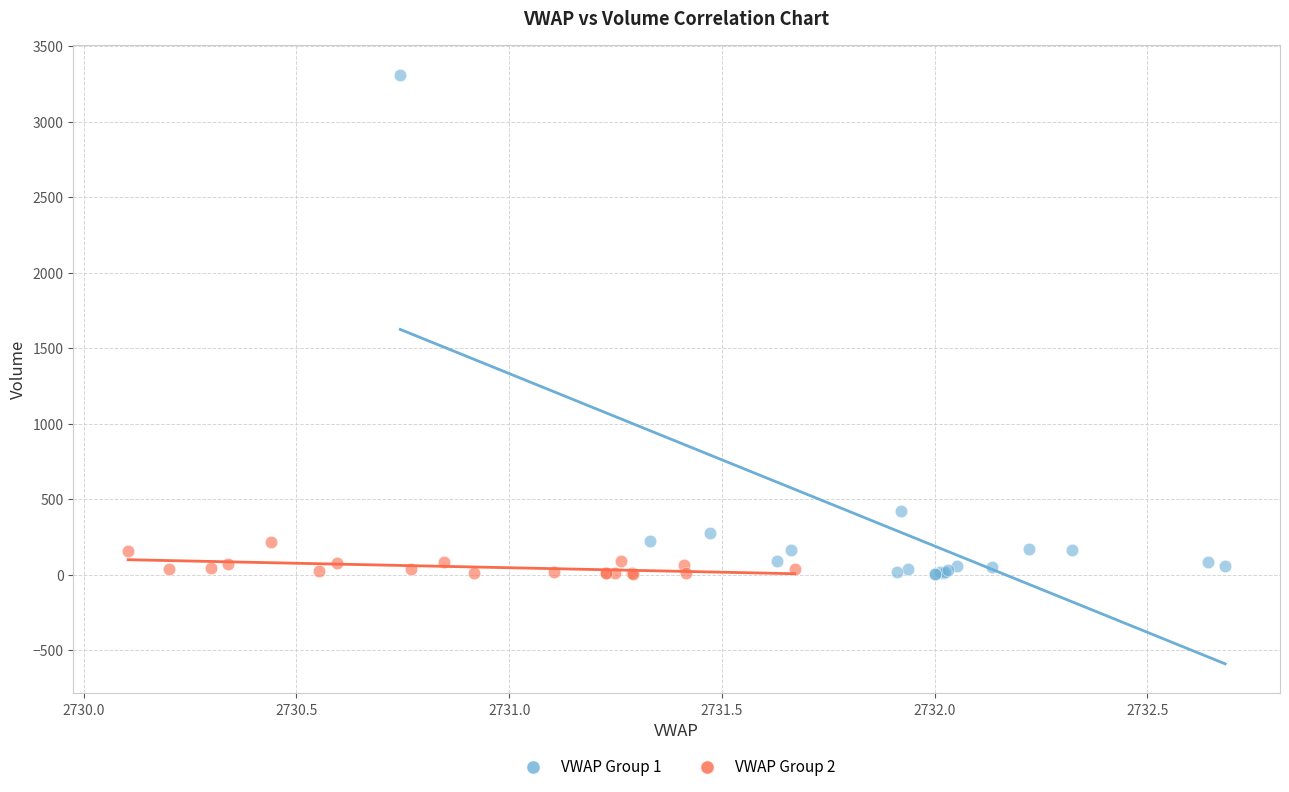

Which series has the largest Y range (max minus min)?

VWAP Group 1